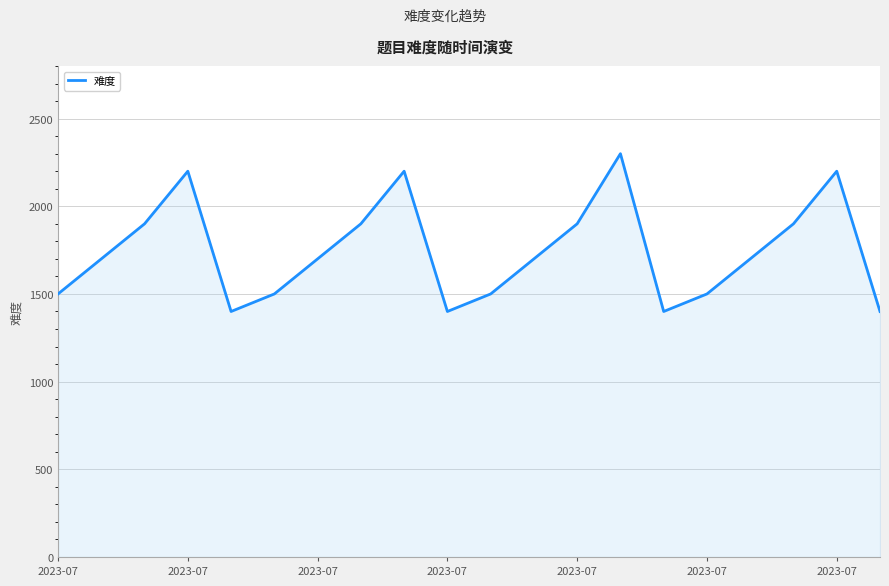

What is the maximum value shown in the chart?

2300